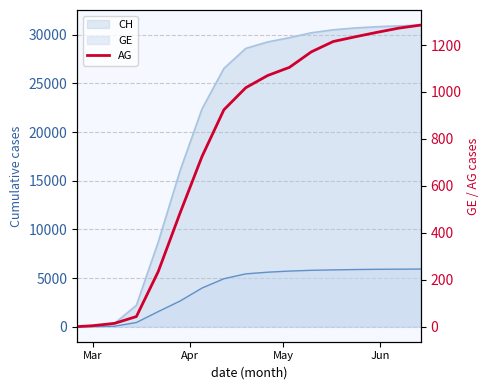

How many lines are shown in the chart?

1